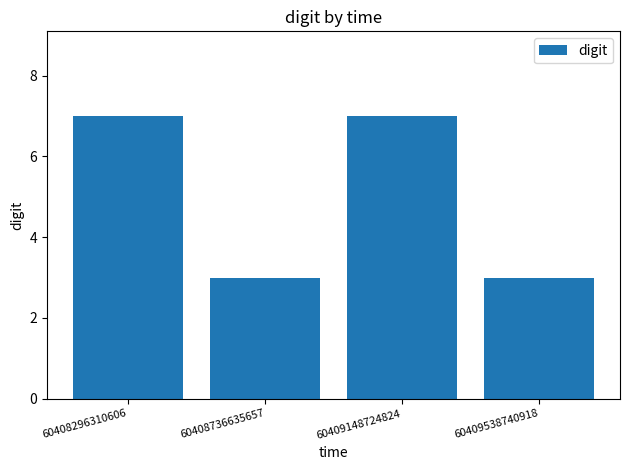

What is the sum of all values?

20